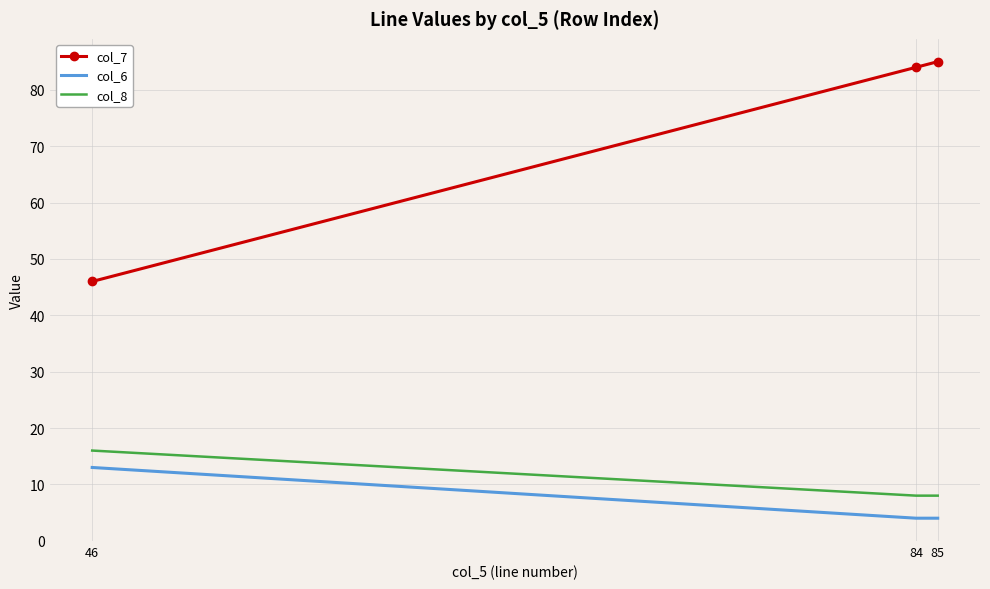

What is the total value across all series at 85?

97